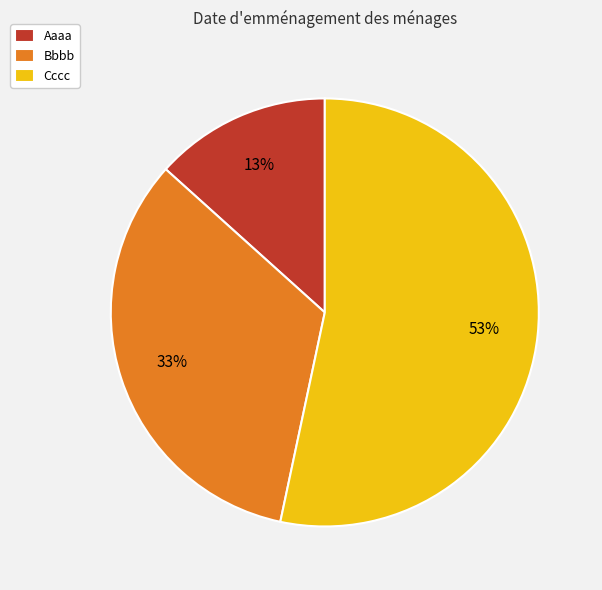

Count the number of slices in the pie.

3